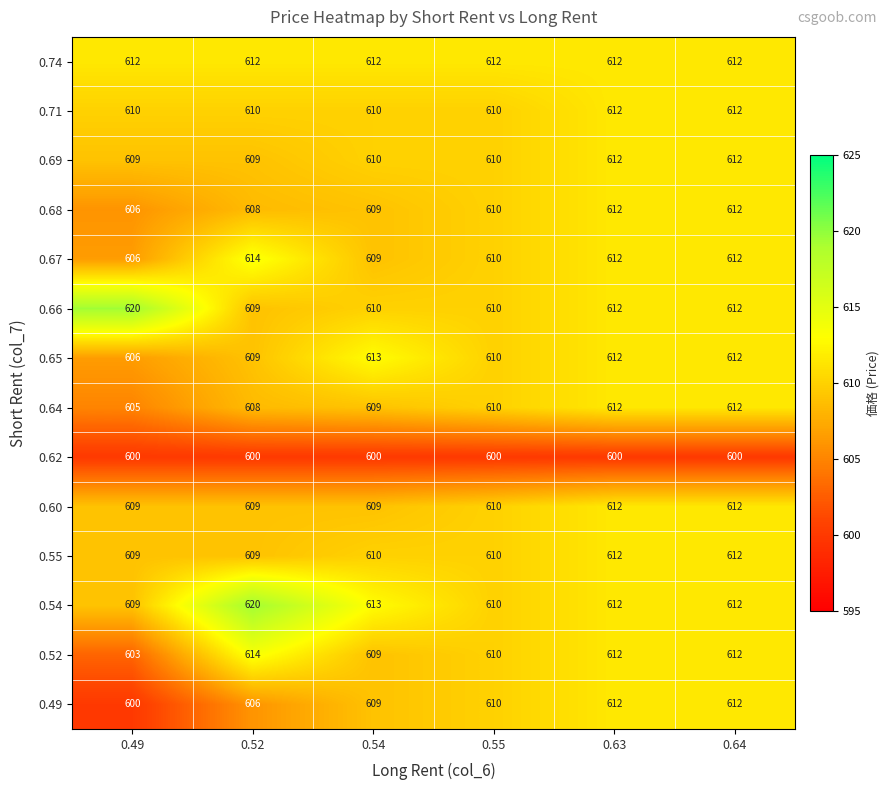

Read the 0.49 value at 0.64.

612